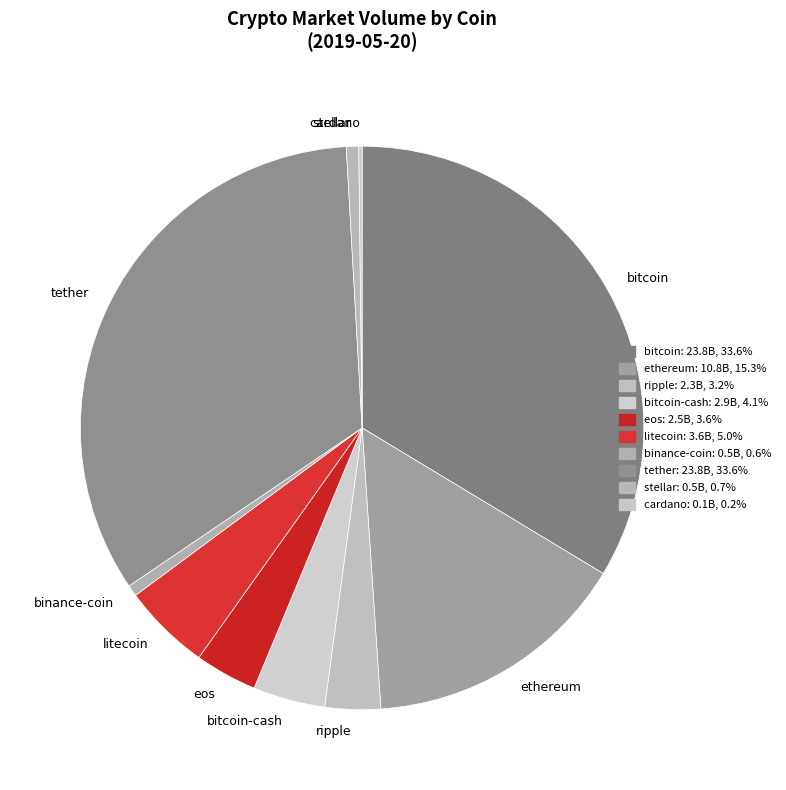

Does any single category account for the majority?

No